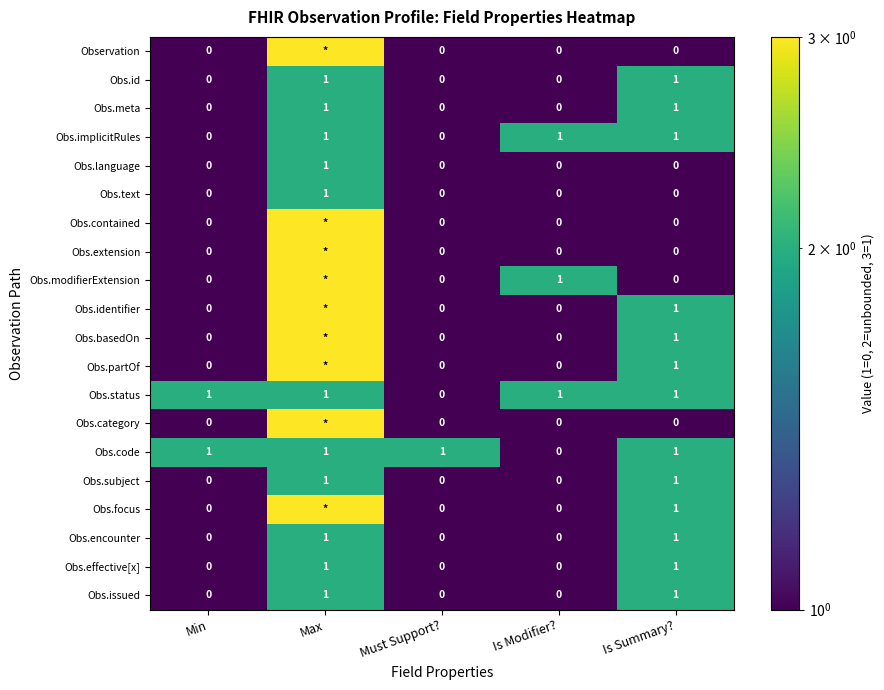

What is the smallest value displayed?

1